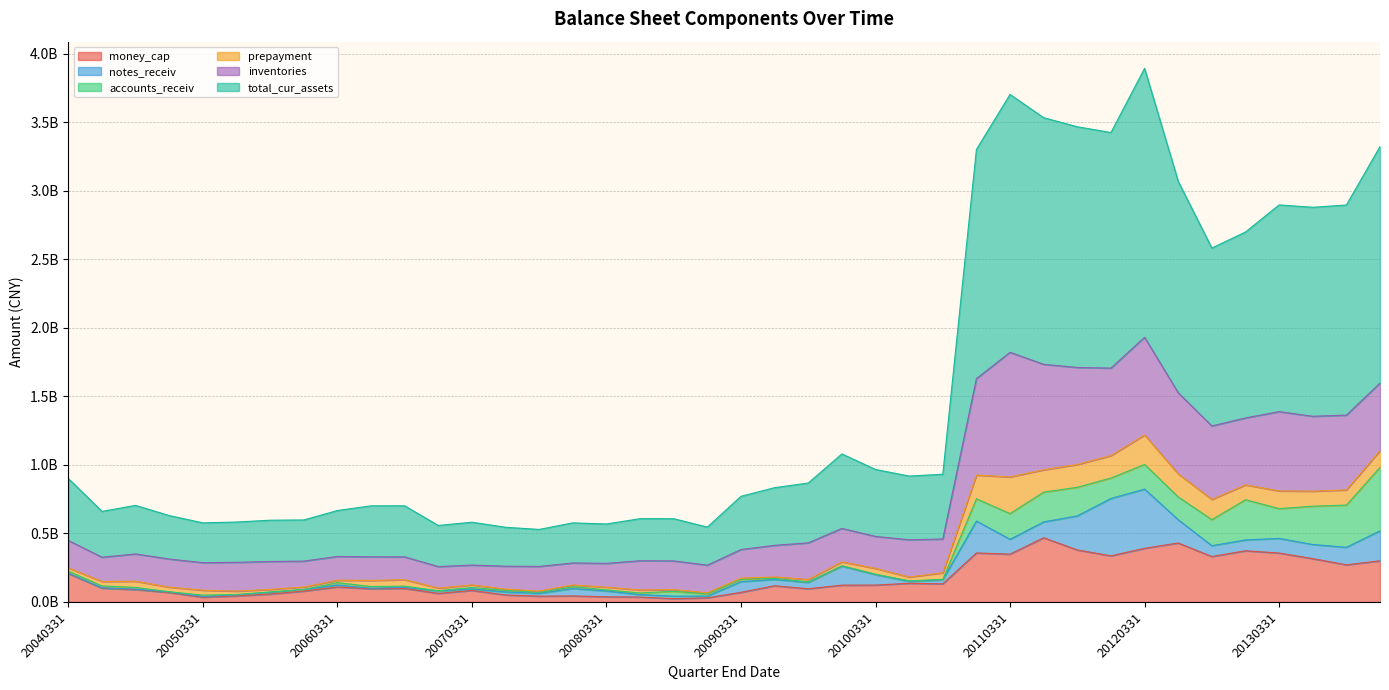

True or false: accounts_receiv has a value of 13251872.4 at 20071231.

True